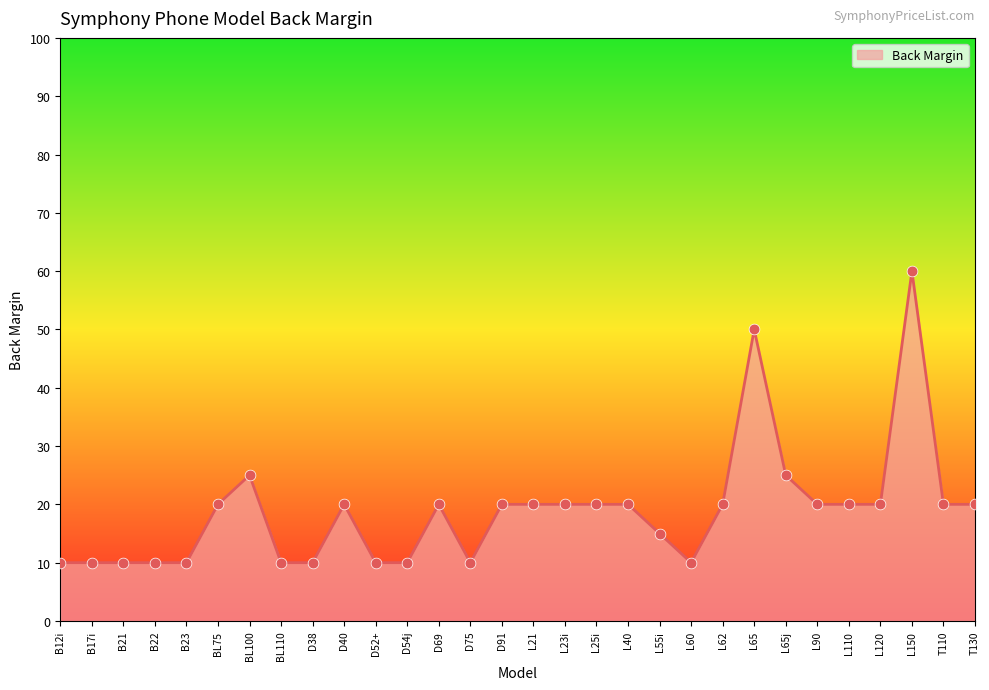

What is the change in value from L90 to L150?

+40